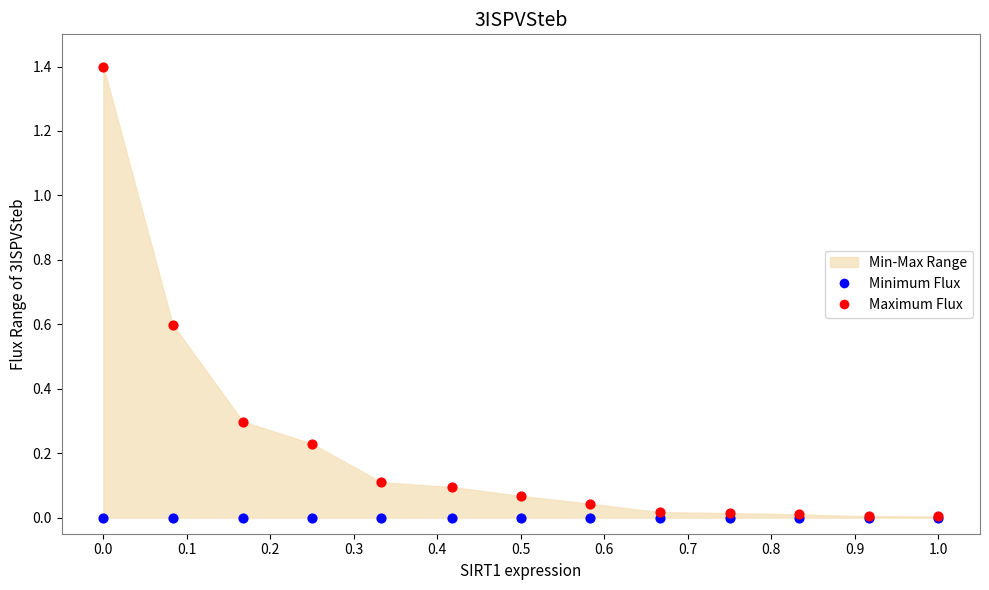

Which series reaches the maximum Y coordinate?

Maximum Flux